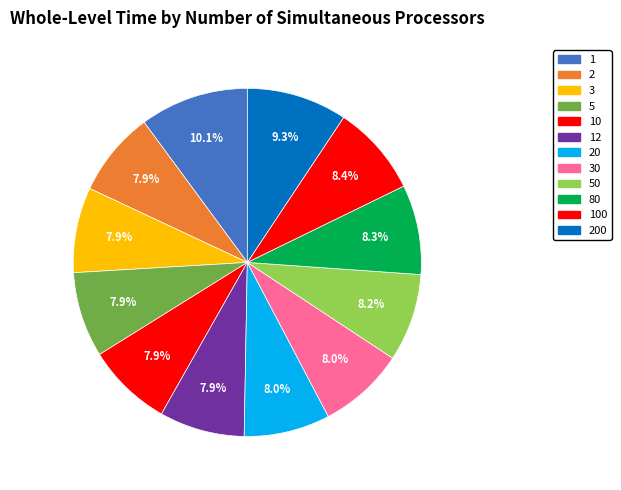

How many slices are in this pie chart?

12